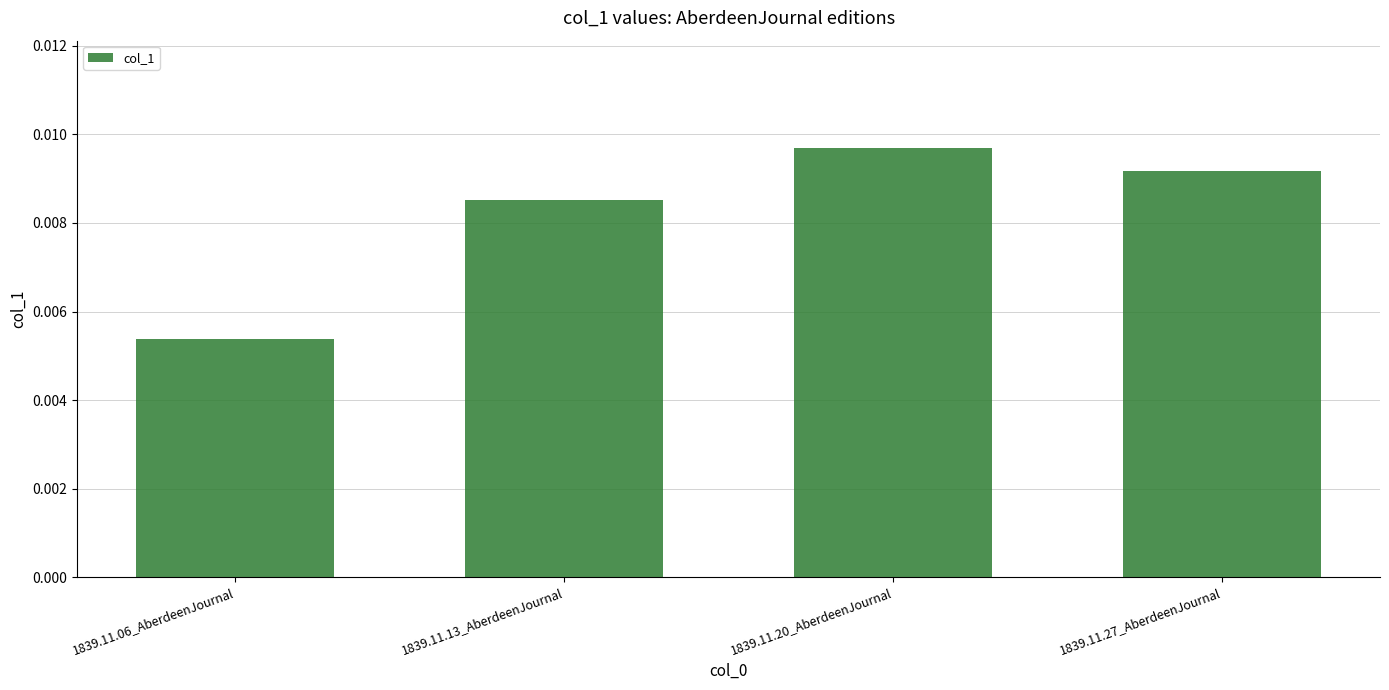

Count the number of data series in this chart.

1